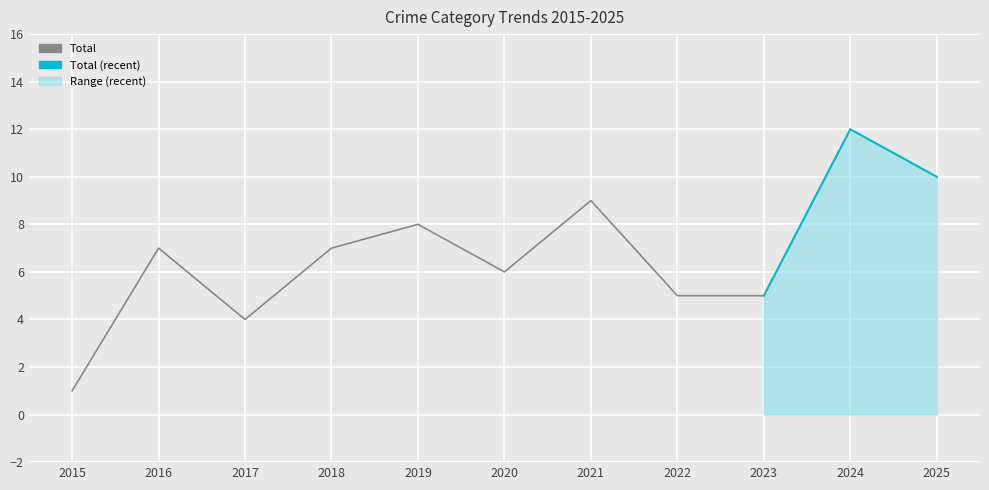

Is this an area chart (filled region under the line)?

No